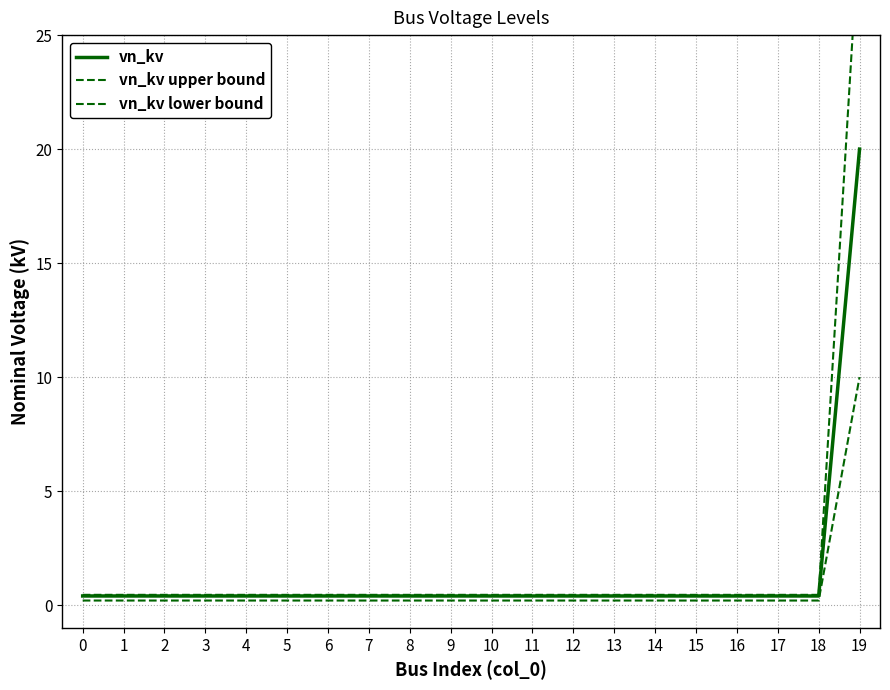

True or false: vn_kv upper bound and vn_kv lower bound cross at least once.

False